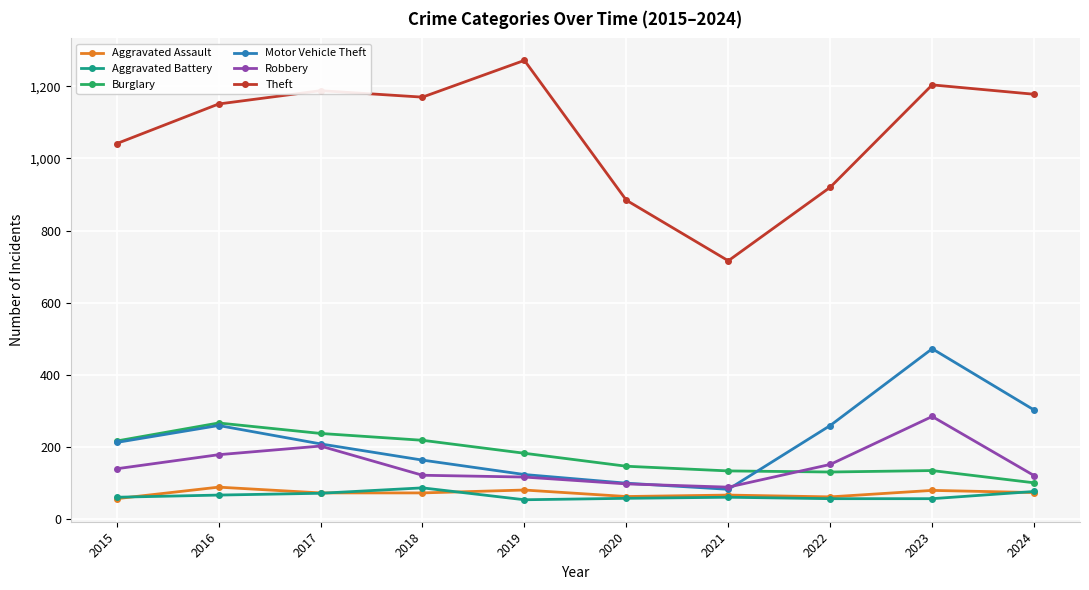

Is it true that Theft equals 1272 at 2019?

True